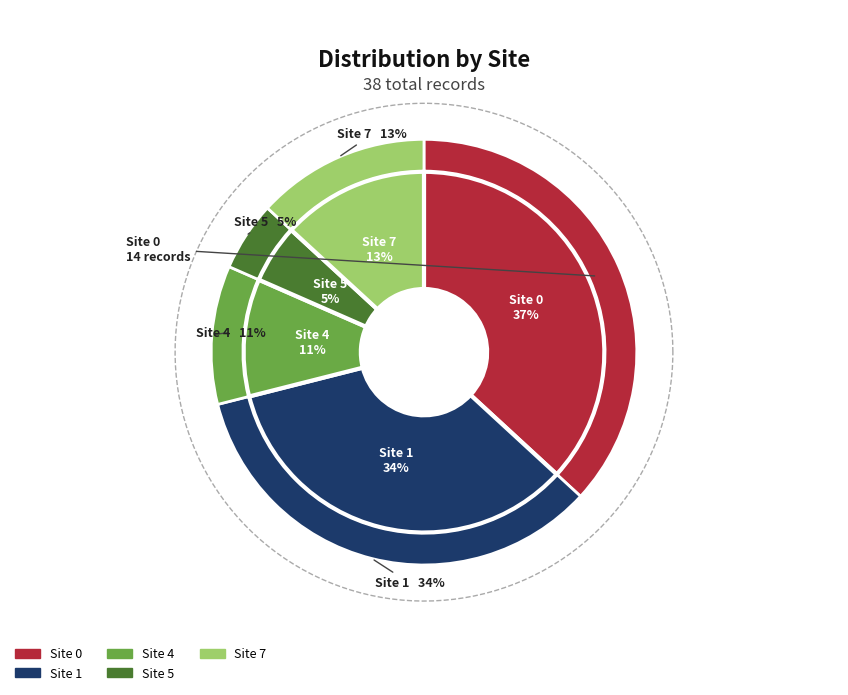

Which slice is the smallest?

Site 5